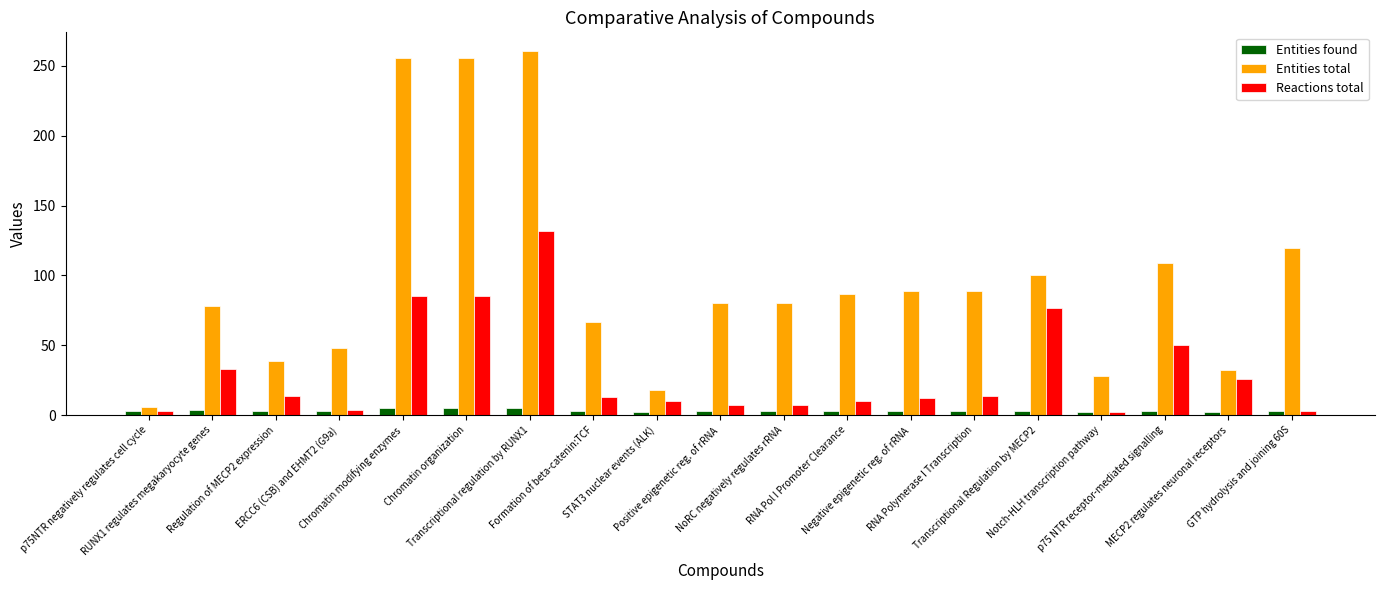

List the series in order of their peak value, lowest first.

Entities found, Reactions total, Entities total